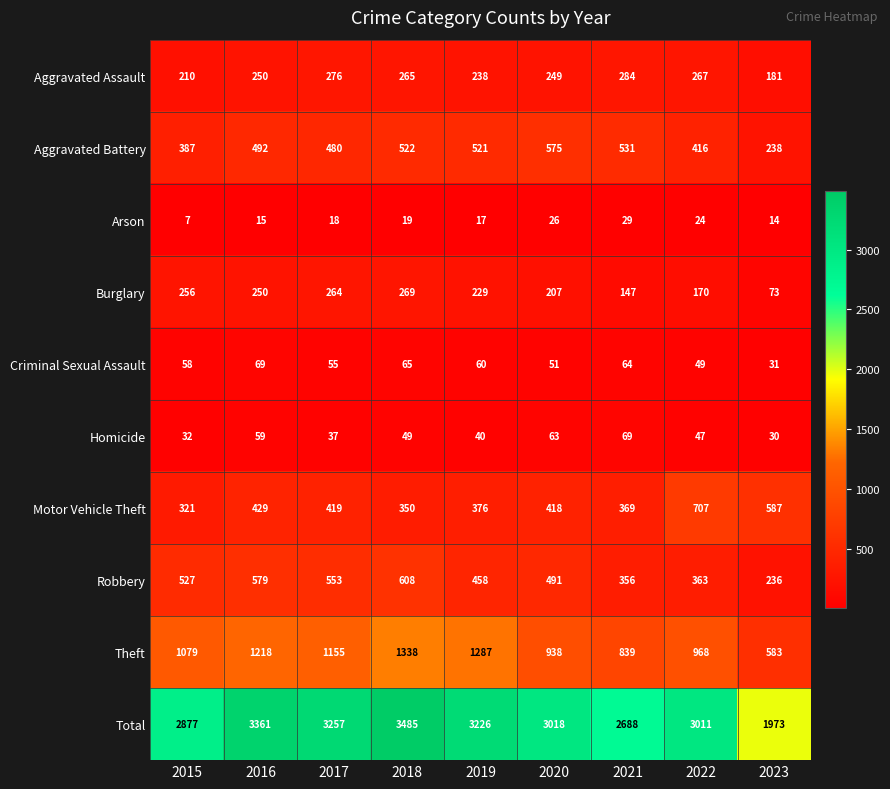

The value of Burglary at 2021 is 194. True or false?

False